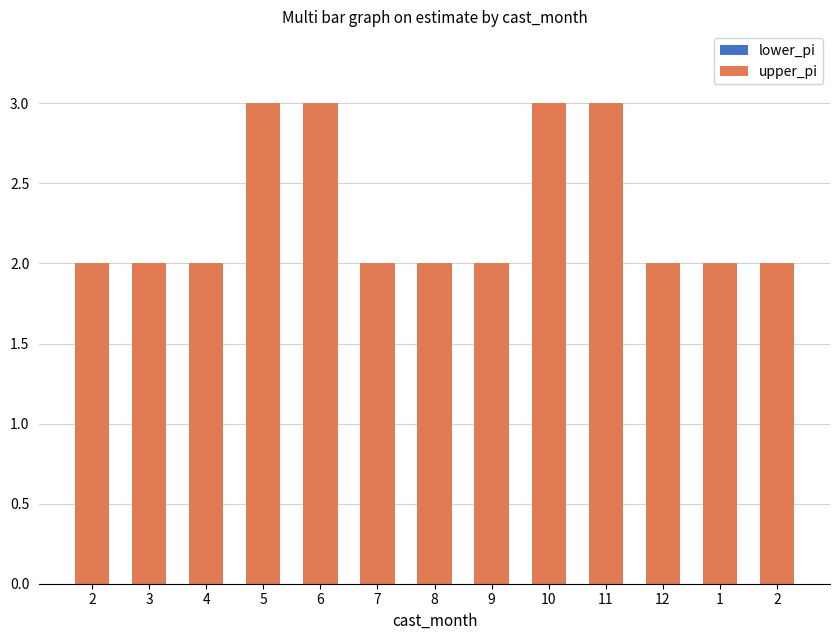

Count the number of data series in this chart.

1